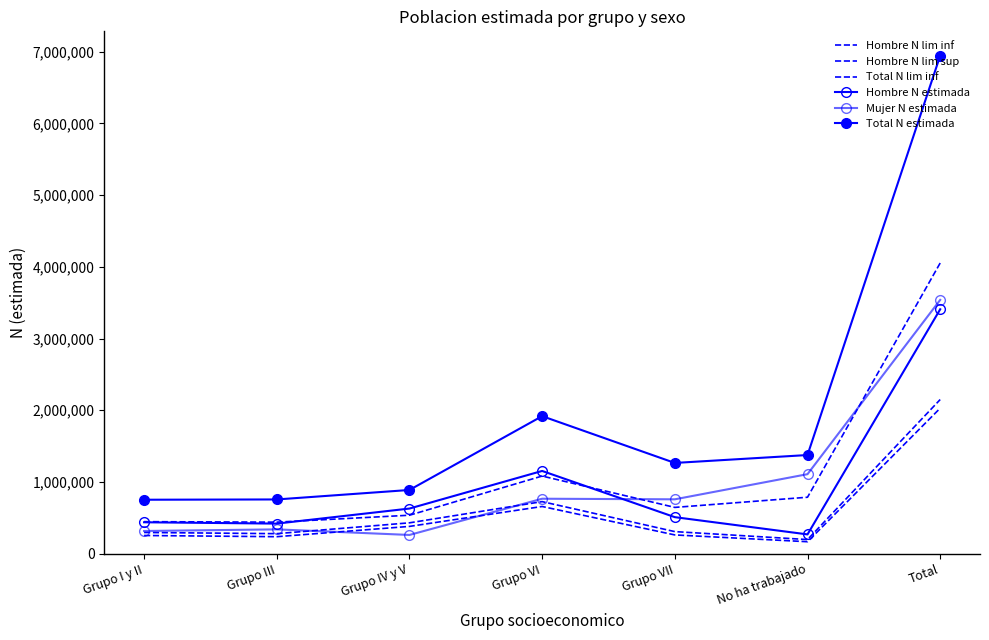

How many series are shown in this chart?

6